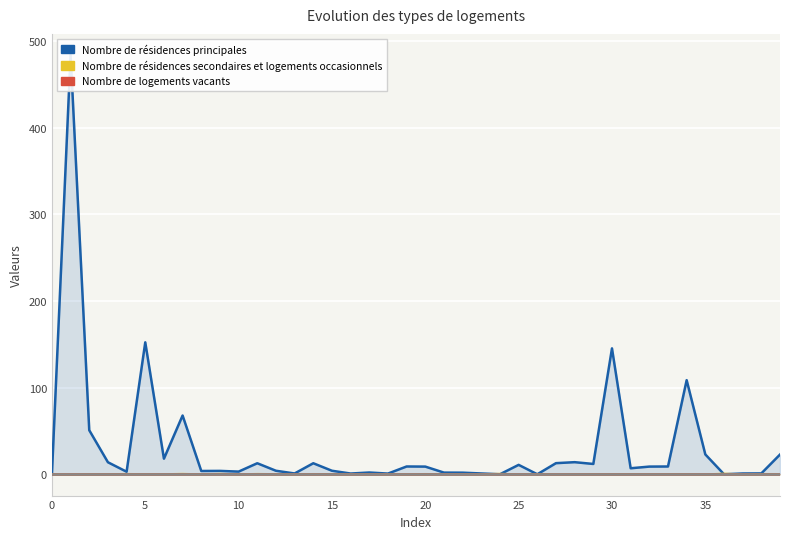

True or false: Nombre de résidences principales has more than 2 points higher than both neighbors.

True